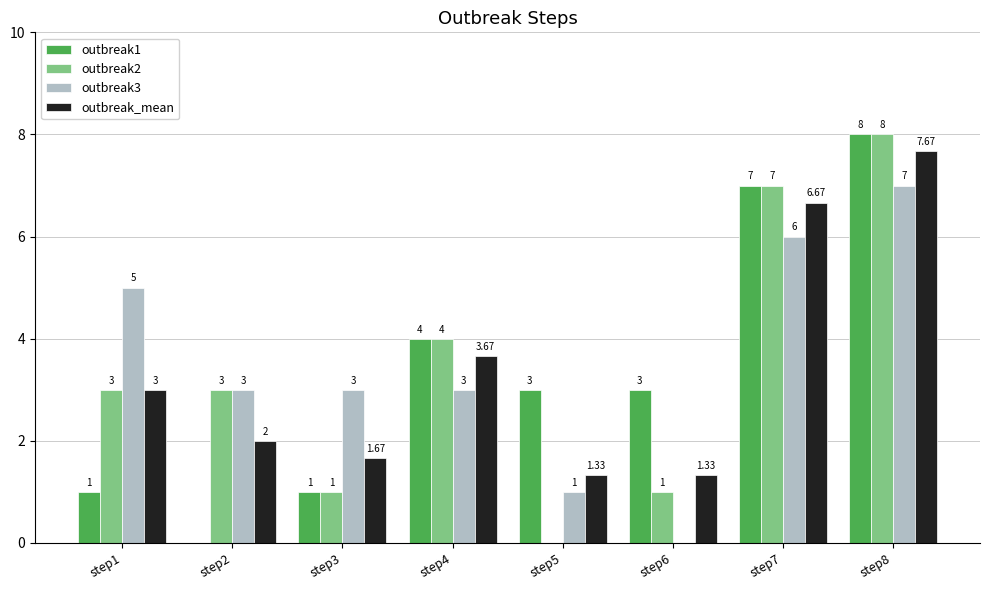

Which series has the largest total across all categories?

outbreak3